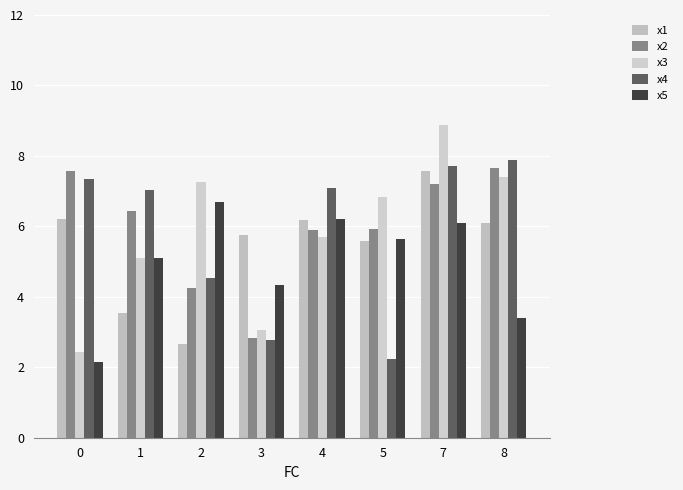

What is the difference between the maximum and second lowest values in the x2 series?

3.4